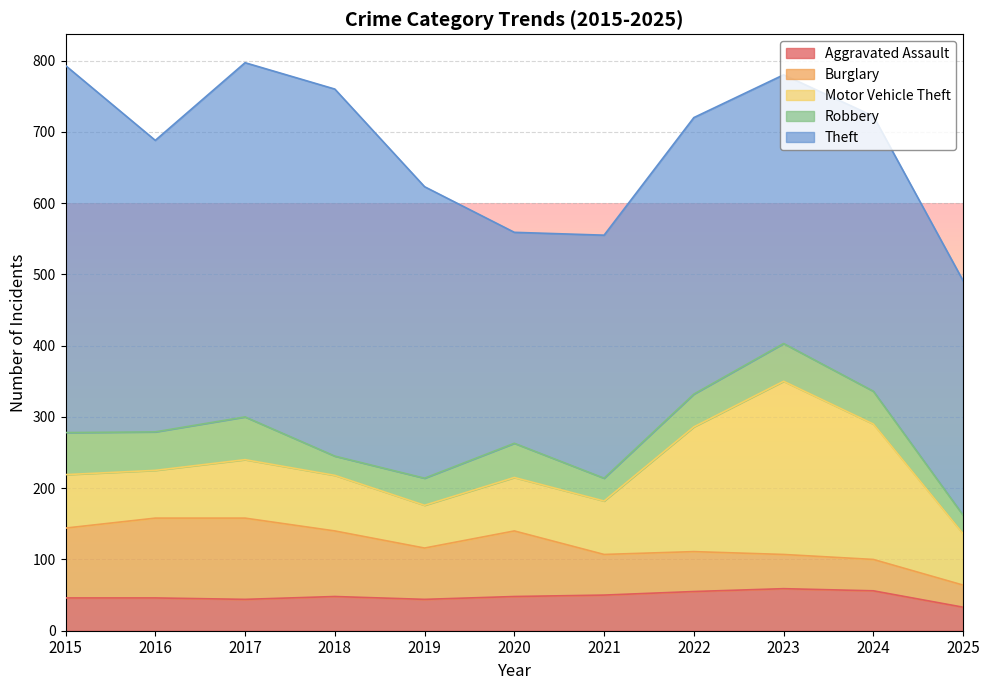

Count the number of categories in the chart.

11